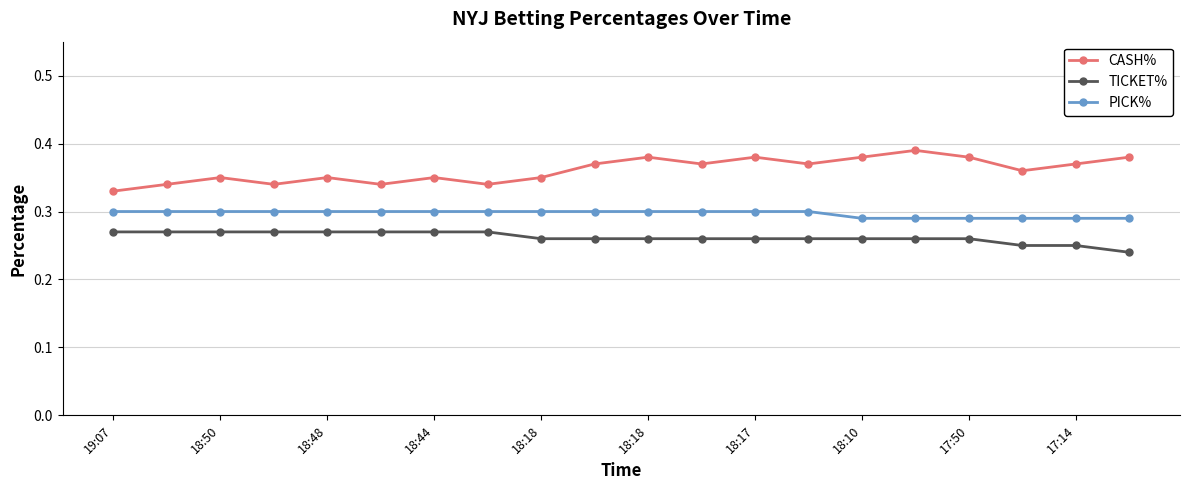

What is the sum of all PICK% values?

5.9